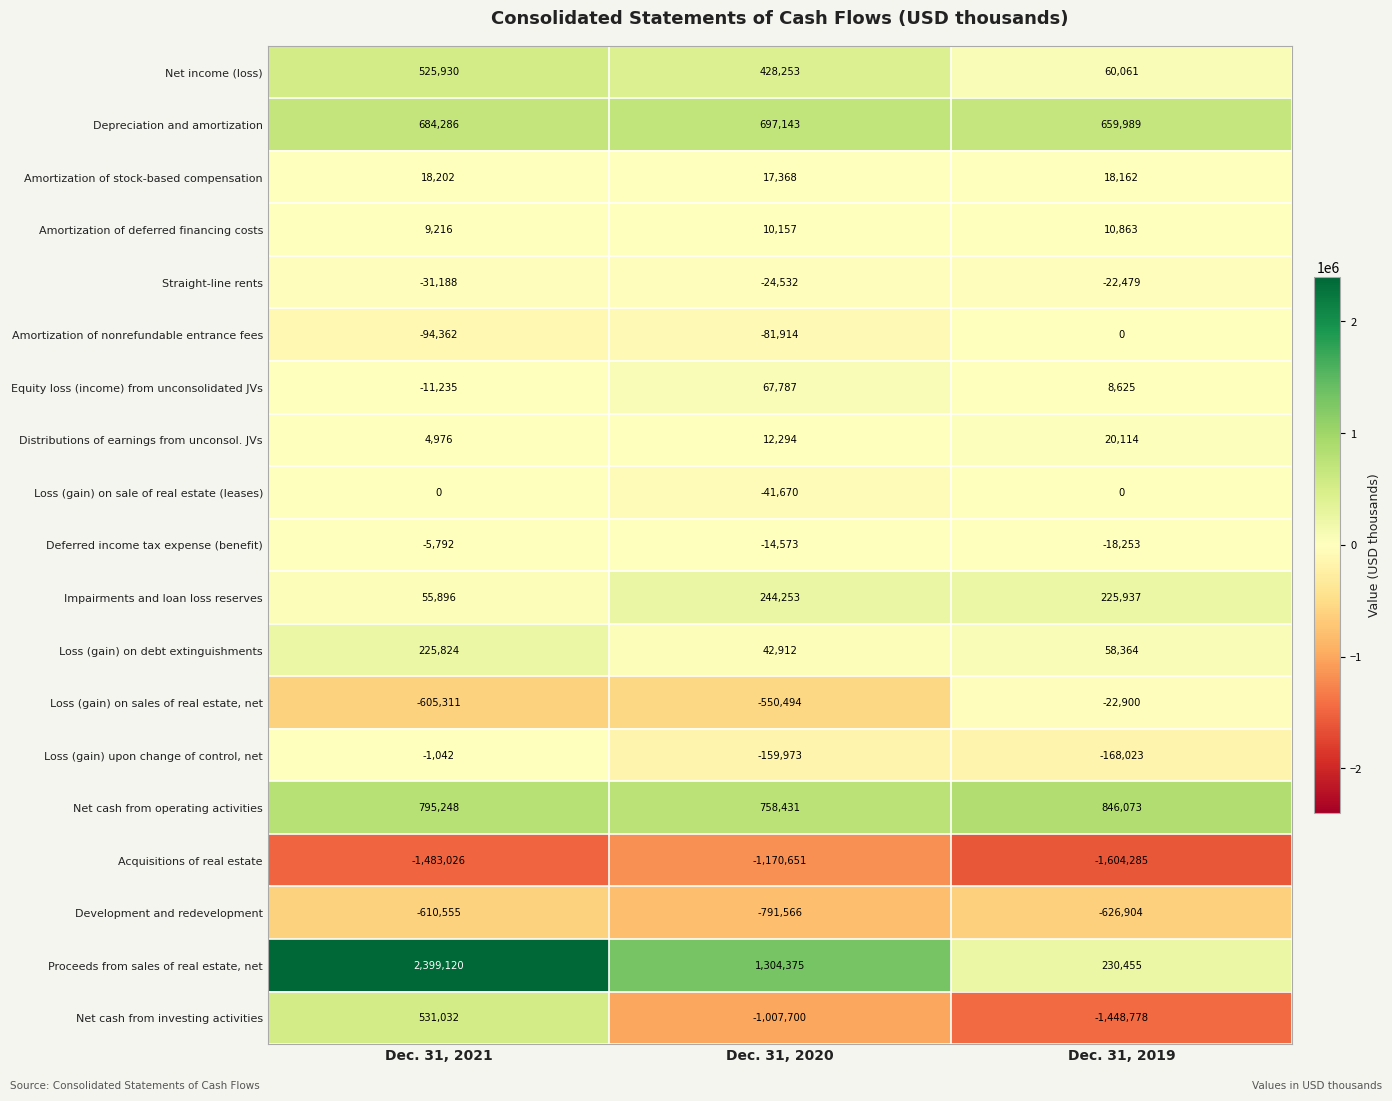

Count the number of categories in the chart.

3